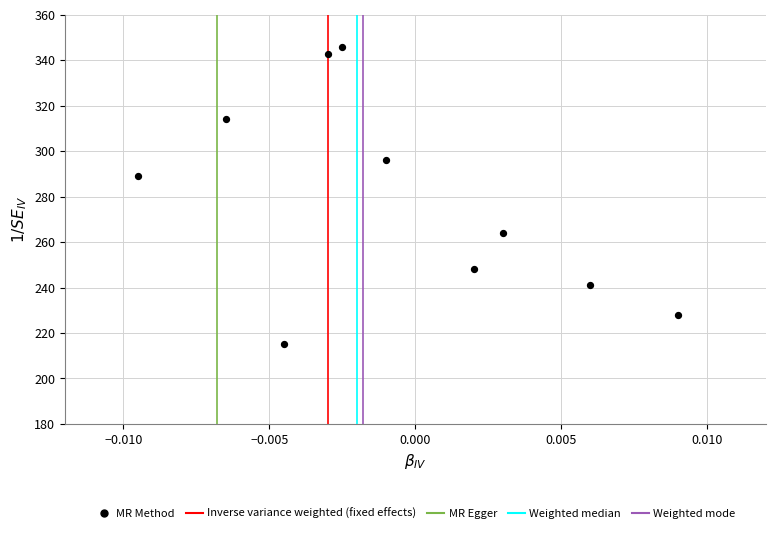

What is the average Y value?

278